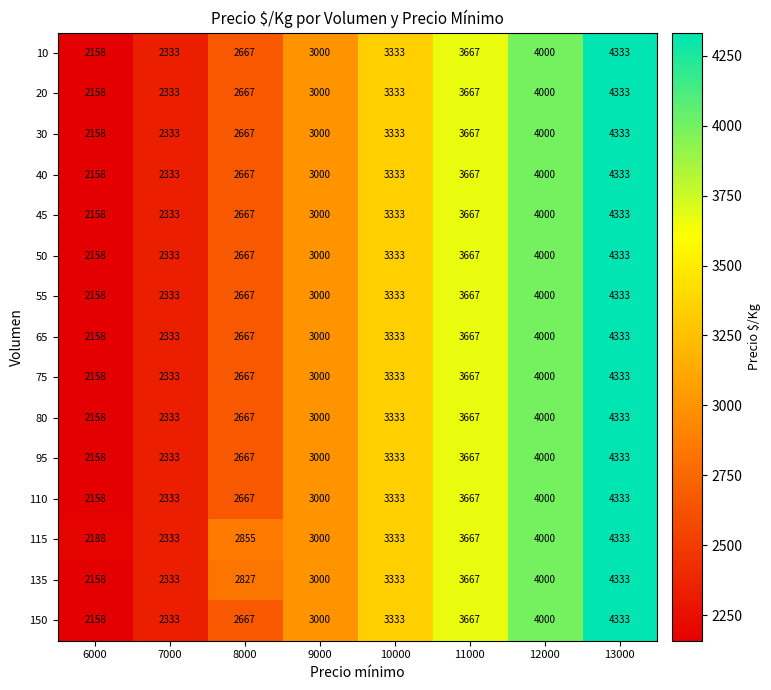

Is it true that 115 equals 5397 at 12000?

False